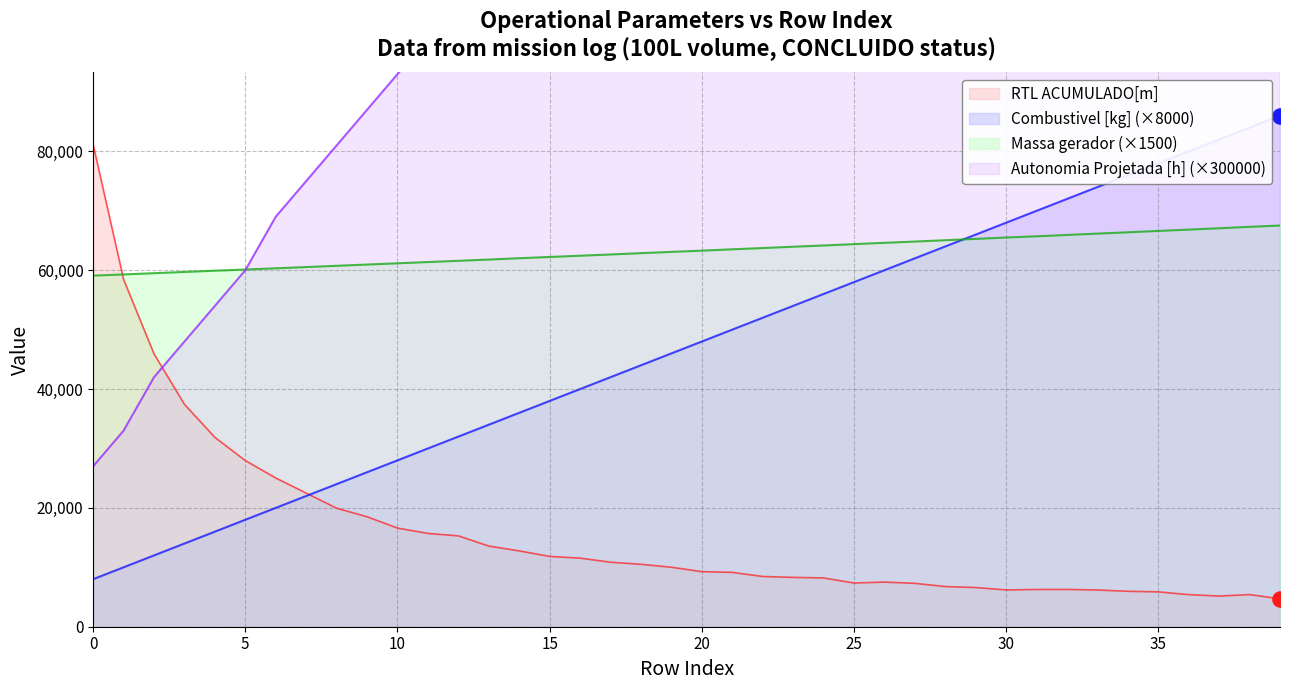

At which category is the sum across all series the highest?

39